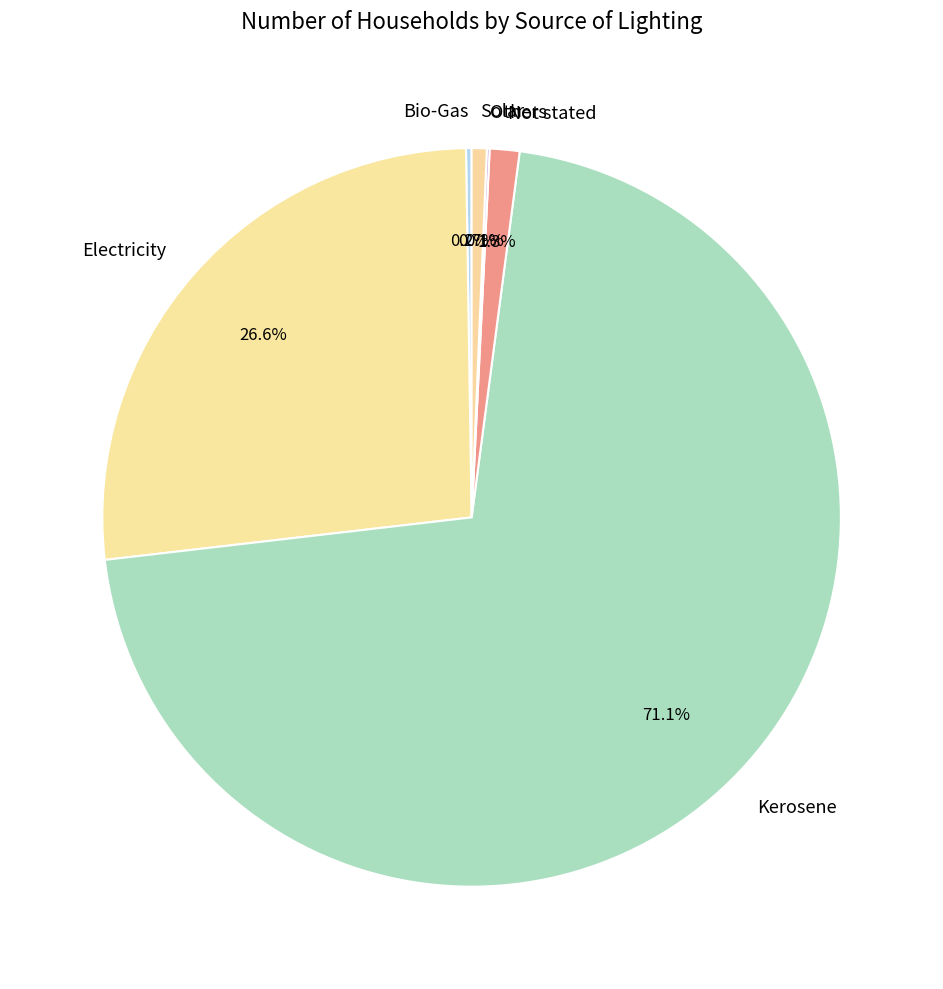

Is Kerosene the majority of the pie?

Yes